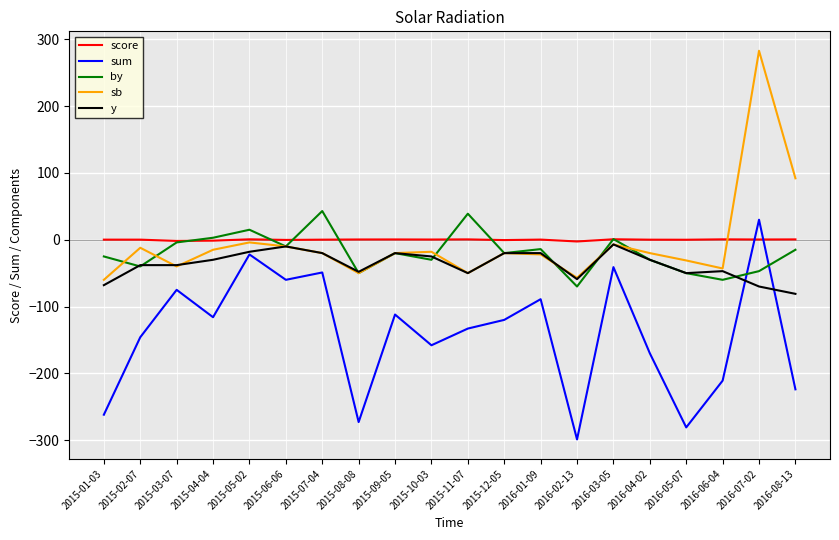

What value does the y series have at 2016-05-07?

-50.0